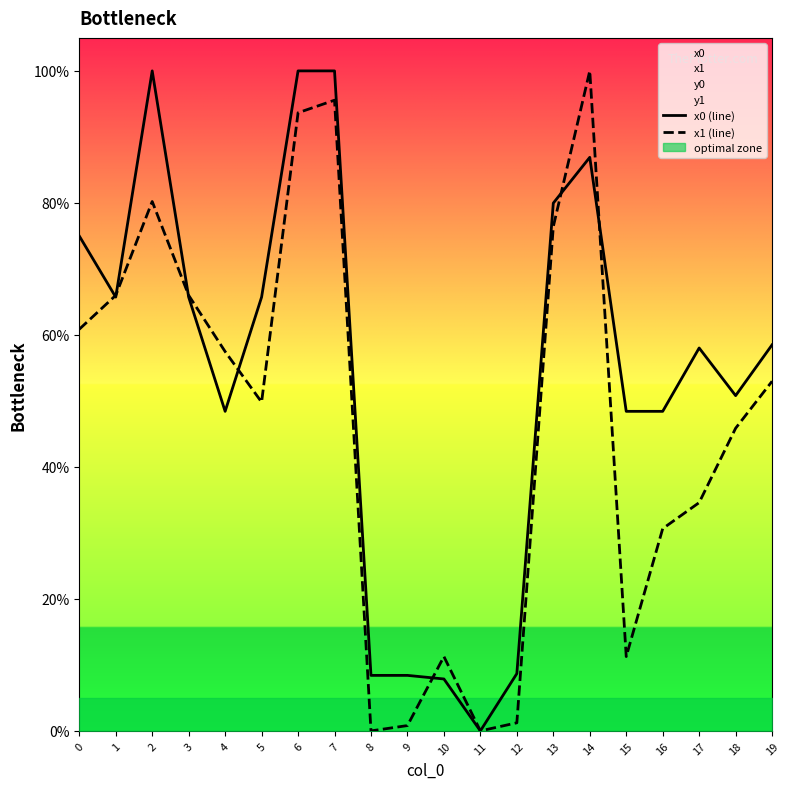

What is the difference between the x0 (line) values at 3 and 7?

34.3